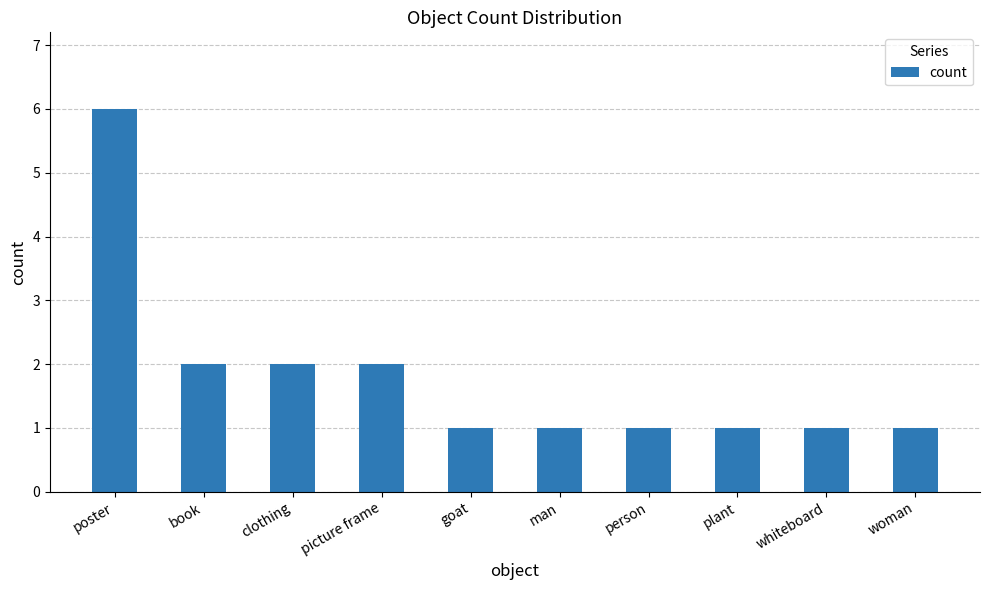

Reading right to left, what are all the values shown in this chart?

1	1	1	1	1	1	2	2	2	6